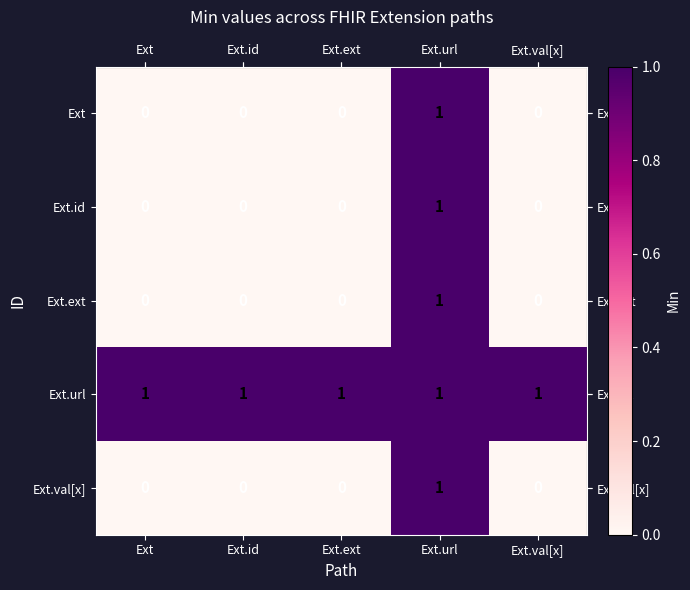

Count the Ext.val[x] values in the range 0 to 1.

5